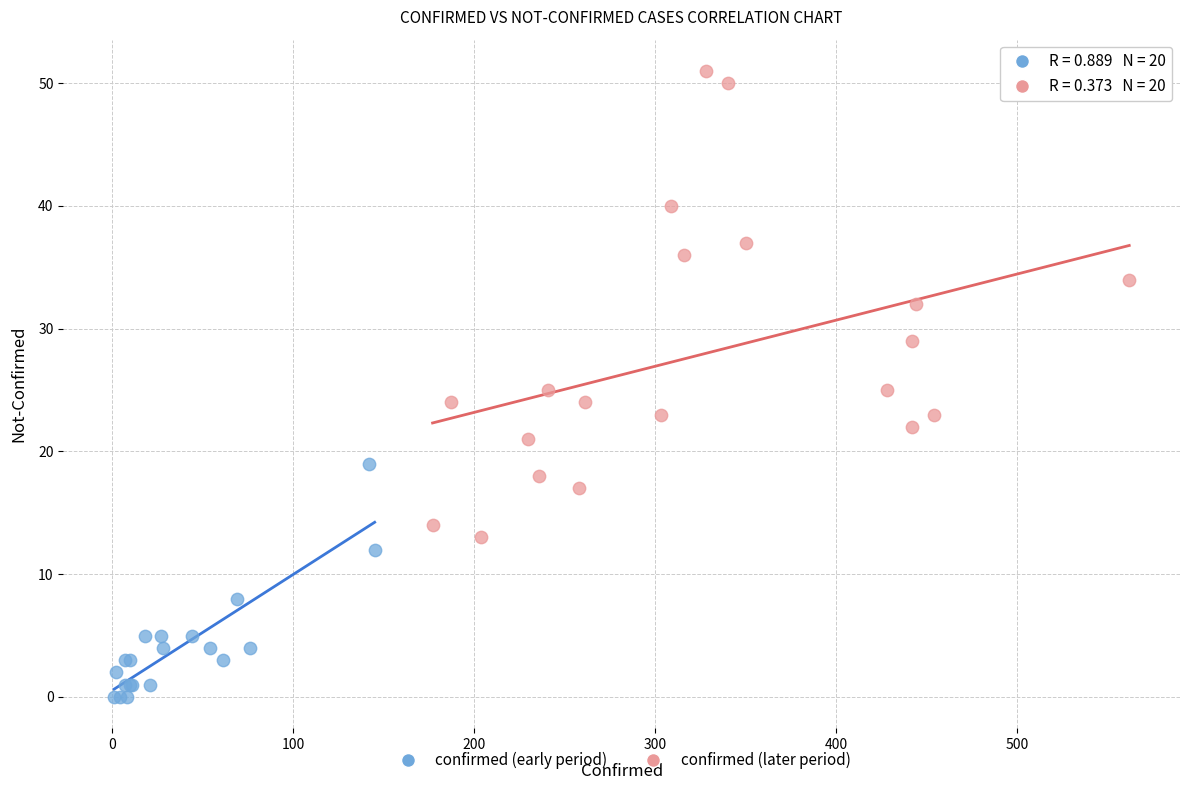

Which series contains the highest Y value?

confirmed (later period)